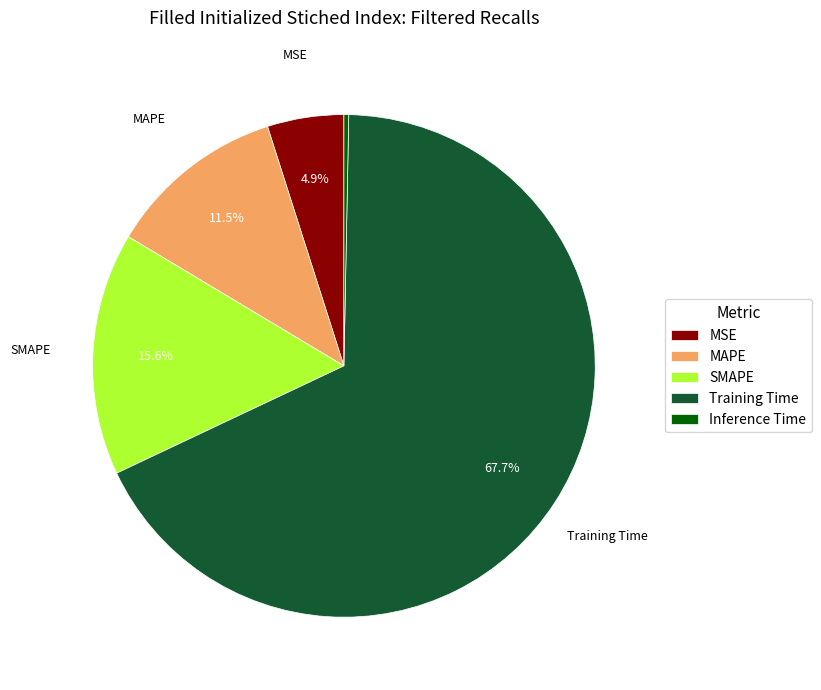

Is it true that SMAPE is 29% of the pie?

False